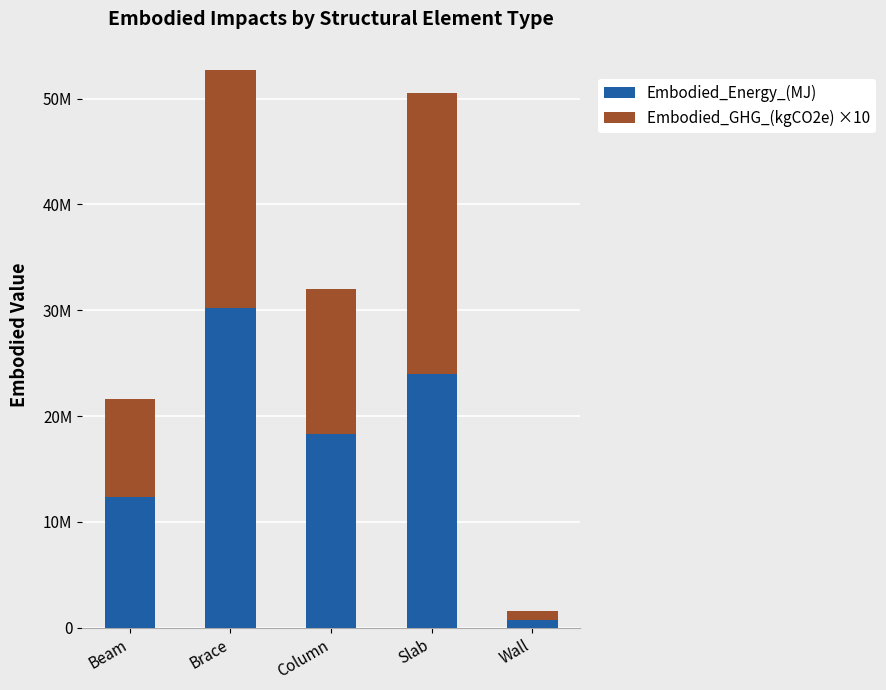

What position from the left is Slab?

4